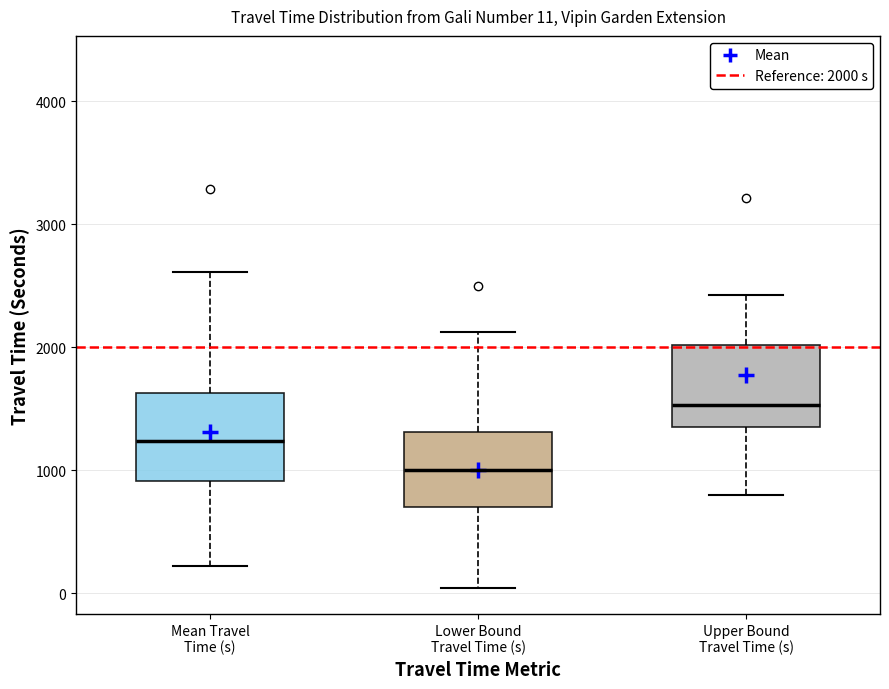

Which box's median line is the lowest?

Lower Bound Travel Time (s)